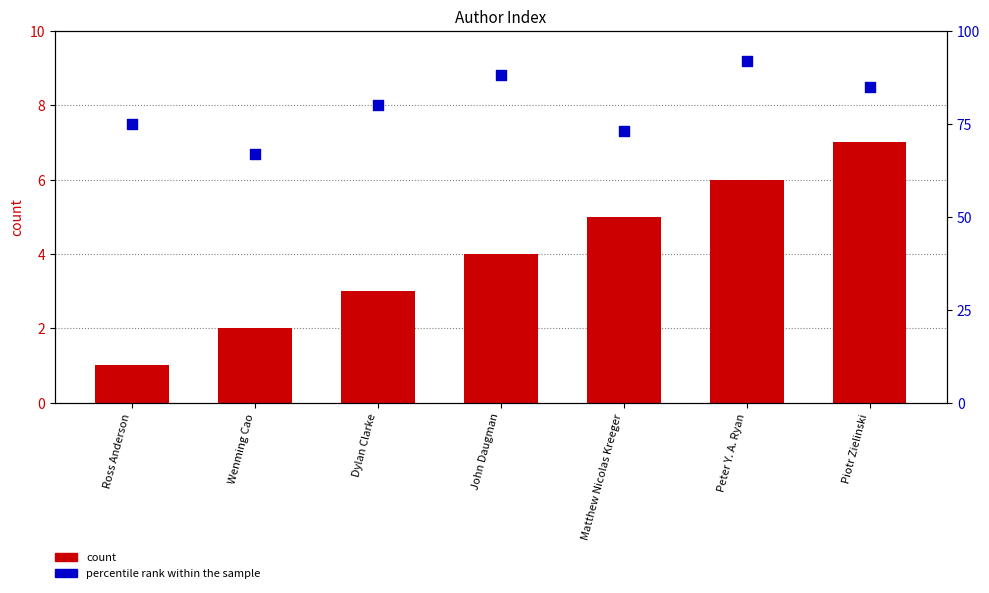

Which series contains the lowest Y value?

count